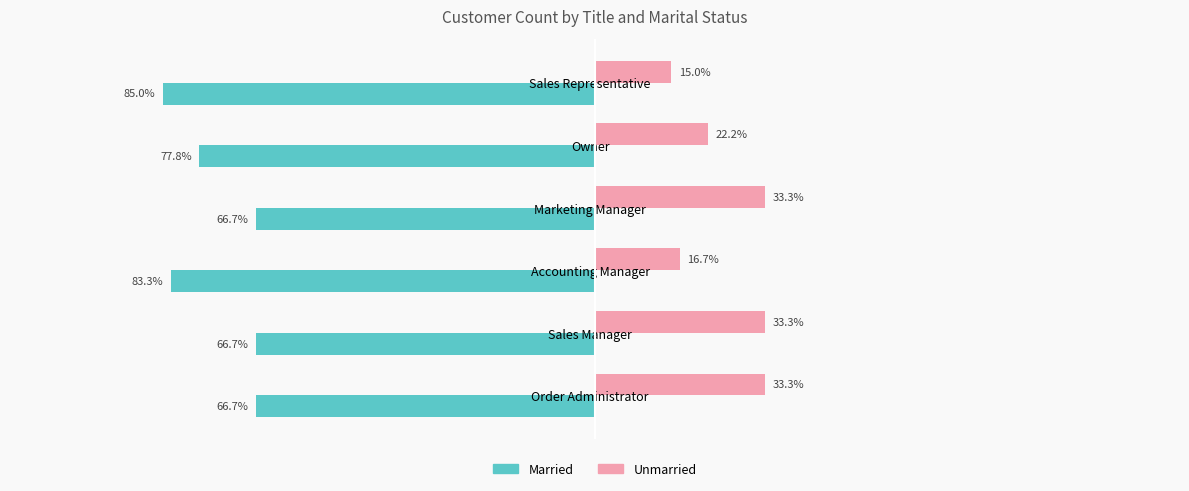

At which label is Married closest to -75?

Owner